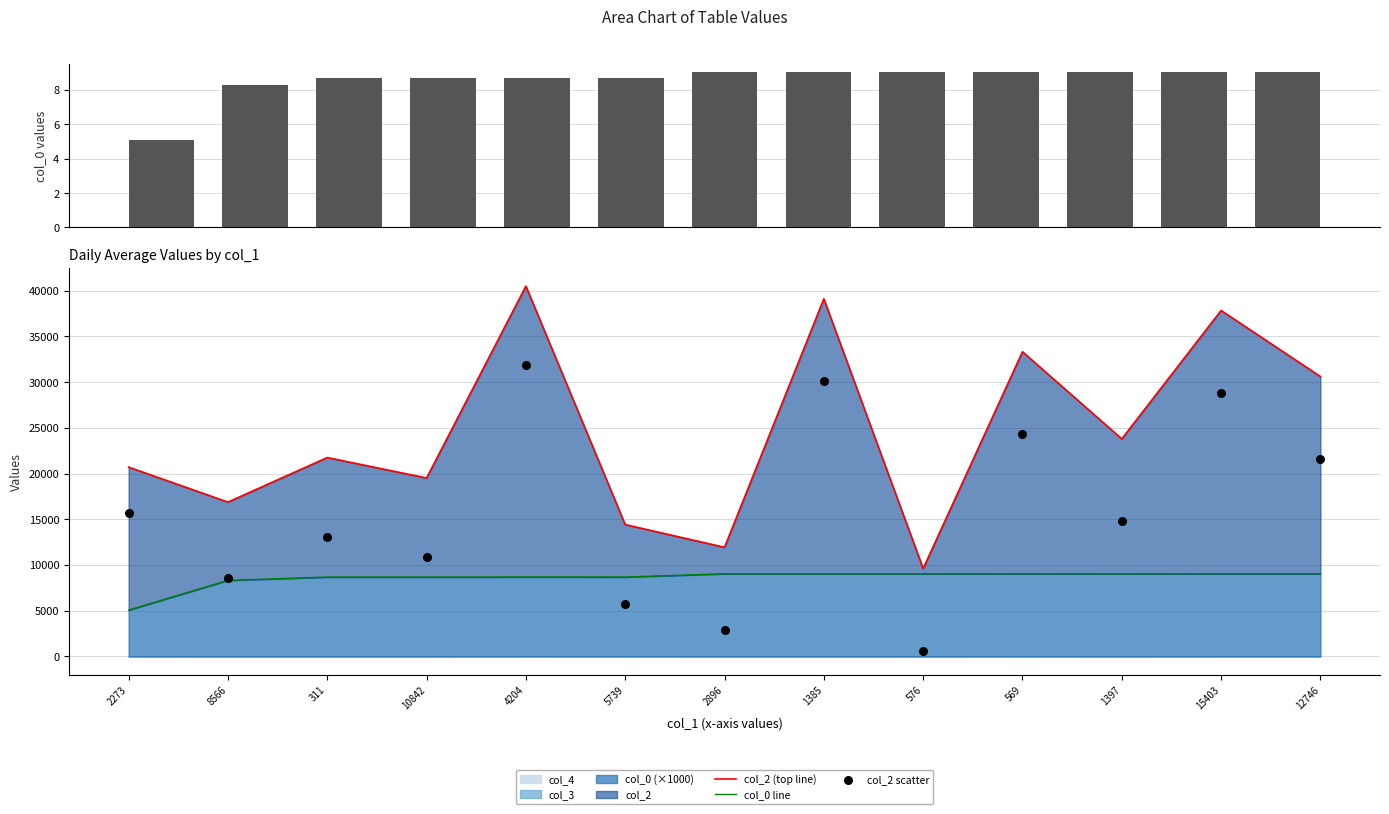

At how many categories does at least one series exceed 23424?

6